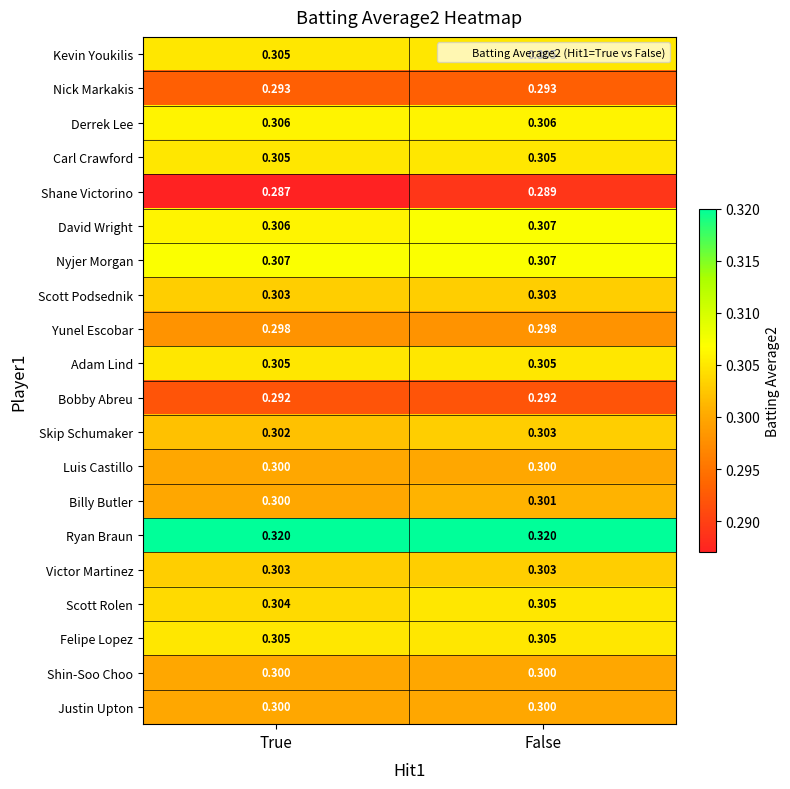

At which label is David Wright closest to 0?

True